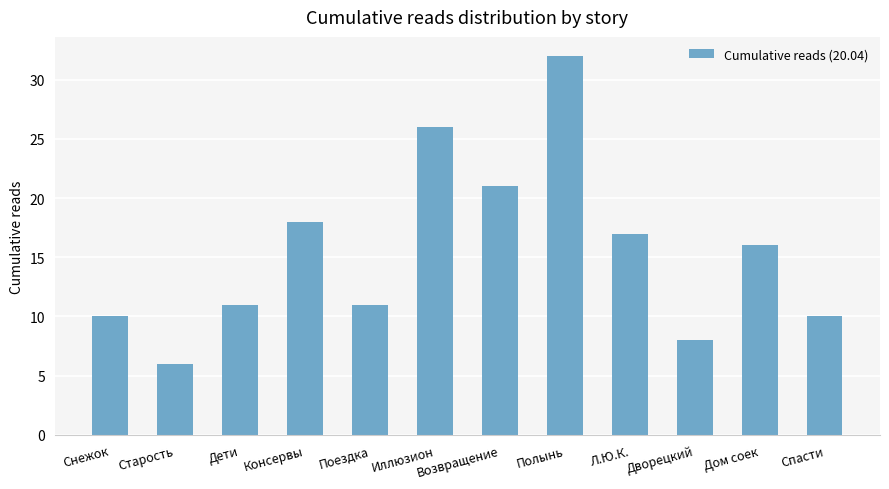

What position from the left is Спасти?

12